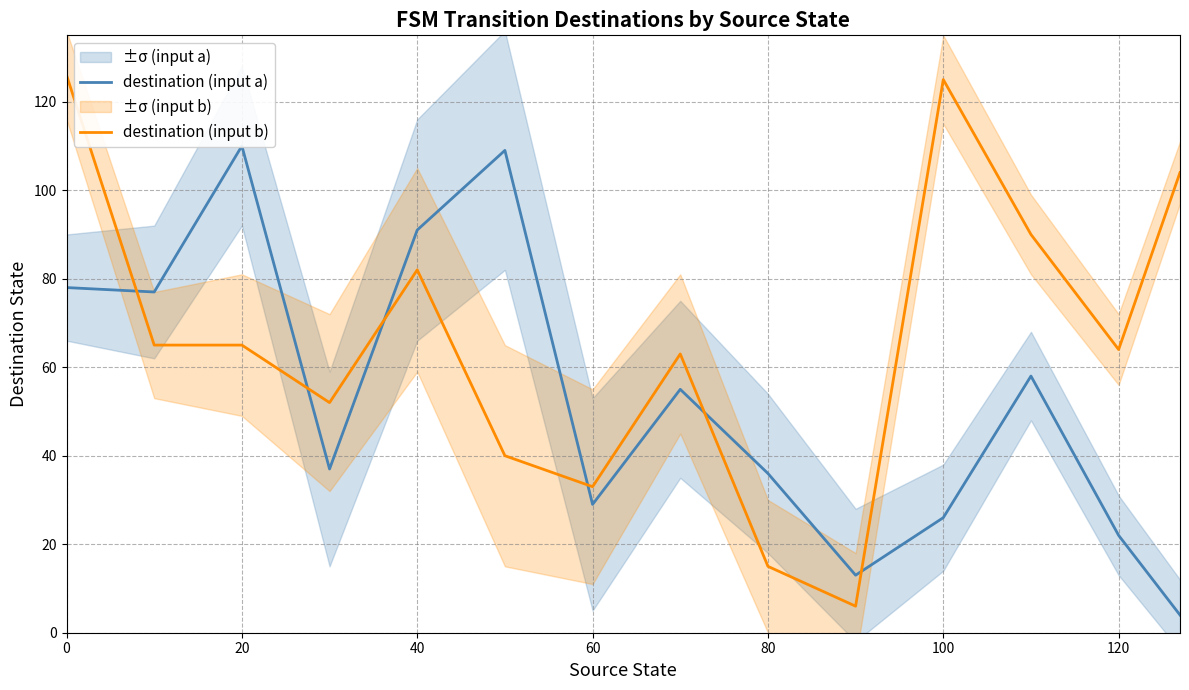

Rank the series by their average value, from lowest to highest.

destination (input a), destination (input b)